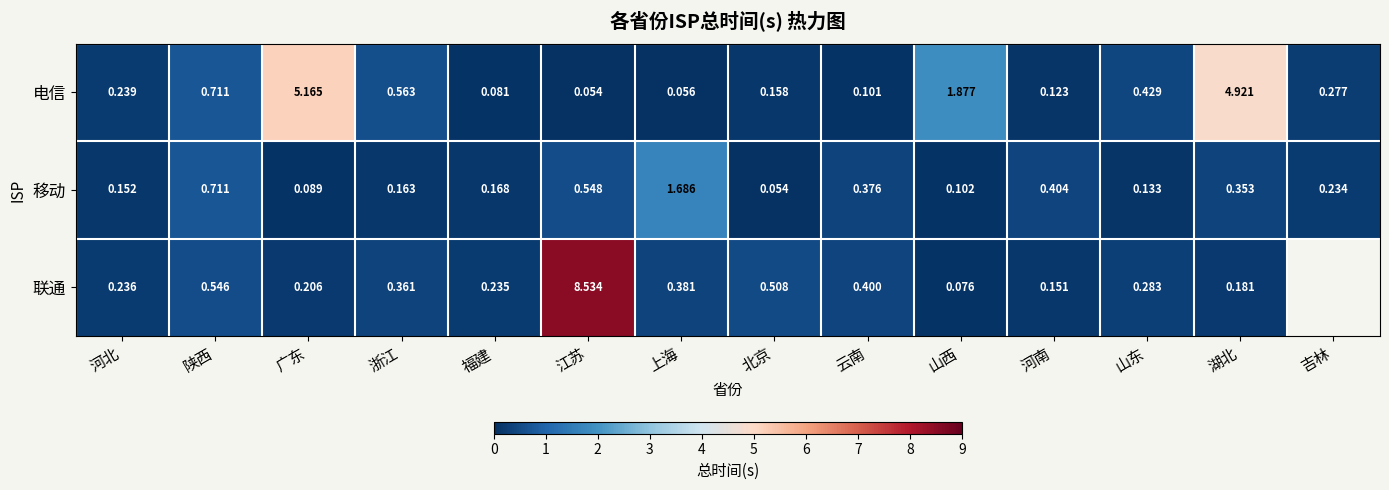

How many series are shown in this chart?

3